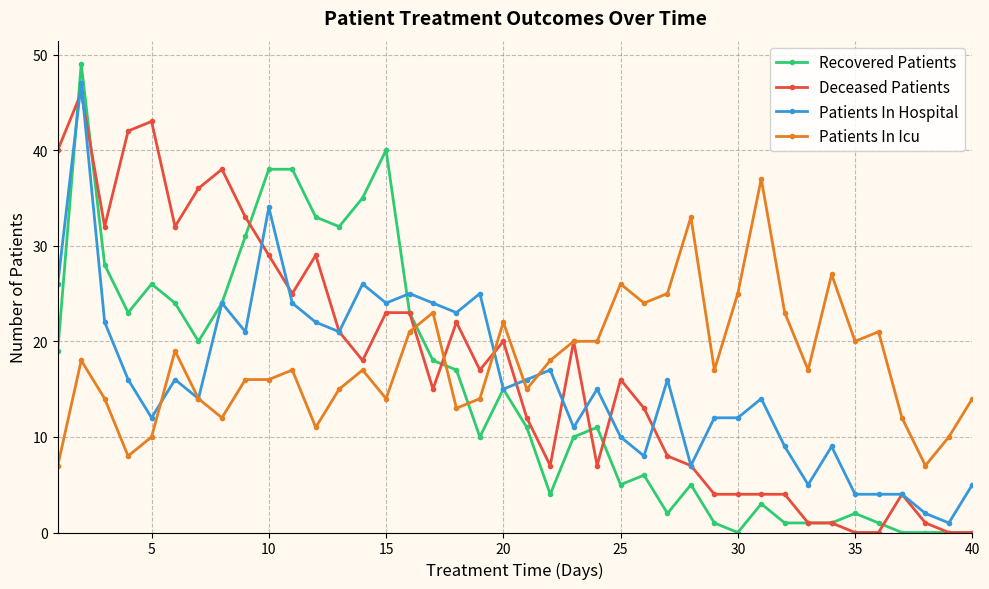

What is the greatest value displayed?

49